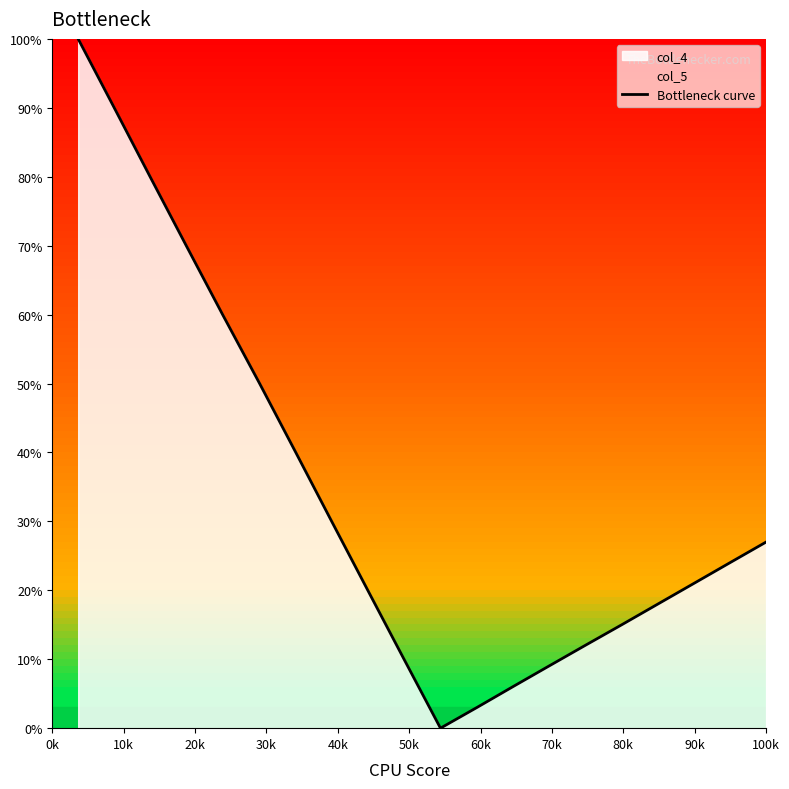

What is the average value?

34.2